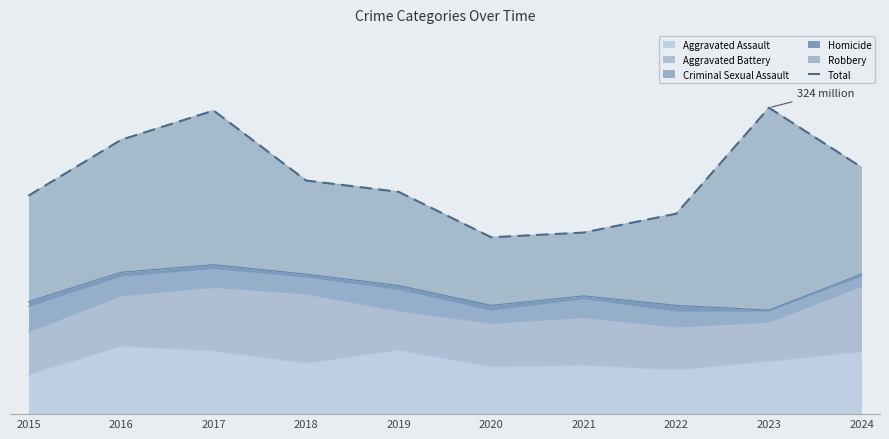

How many data points are above 247?

4